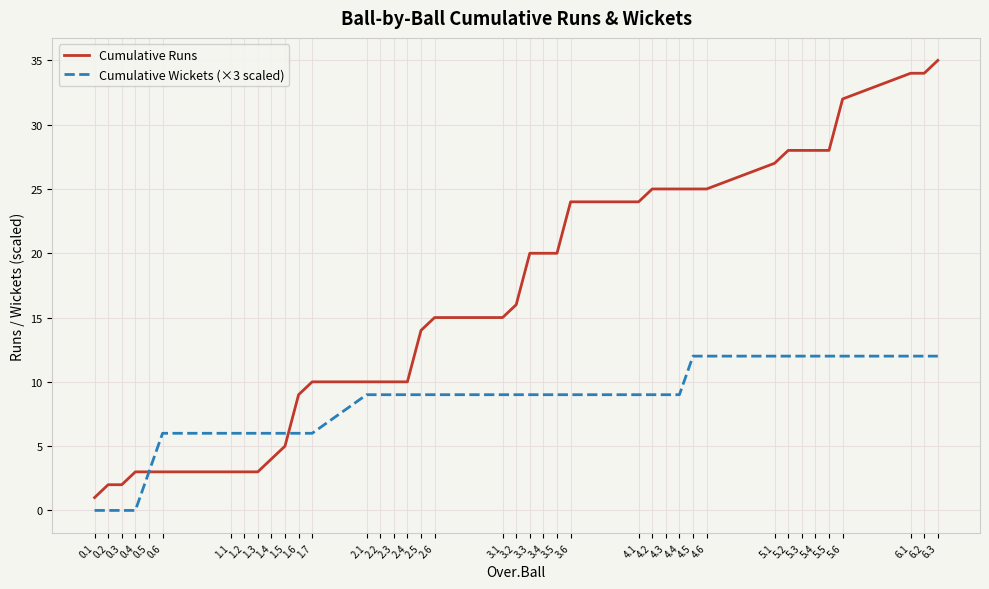

Which series changed the most between 1.2 and 5.2?

Cumulative Runs